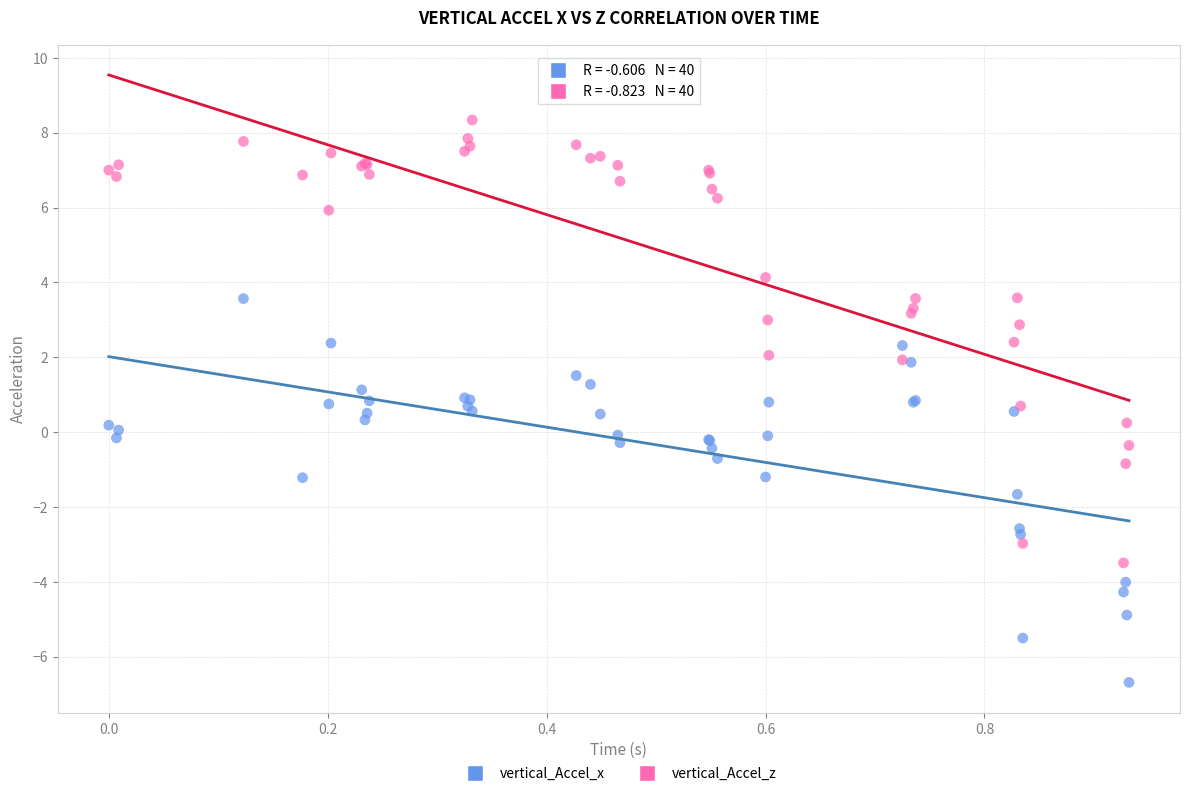

What are all the series names shown in the legend?

vertical_Accel_x, vertical_Accel_z